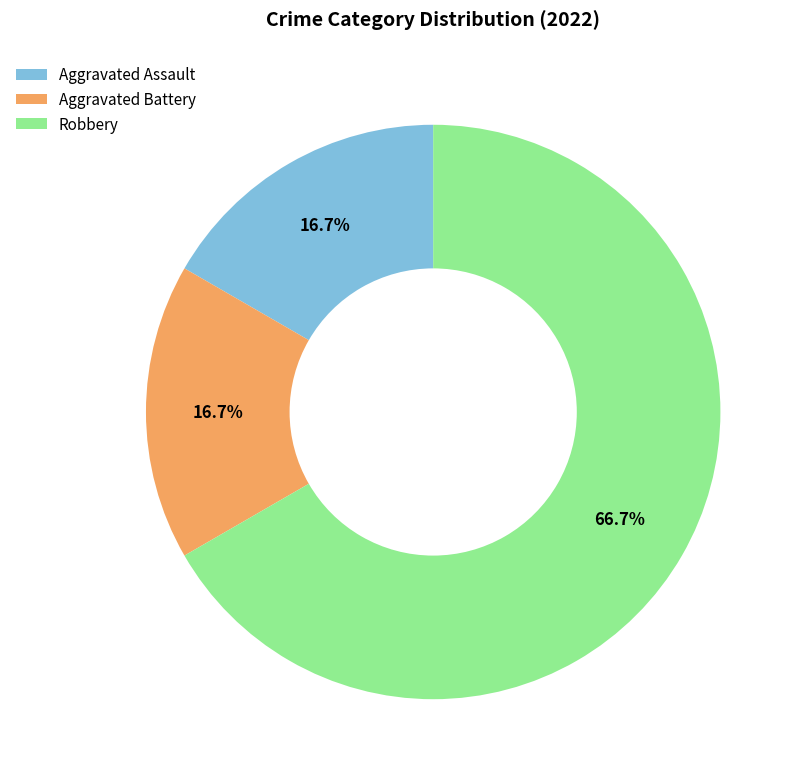

How many slices are in this pie chart?

3